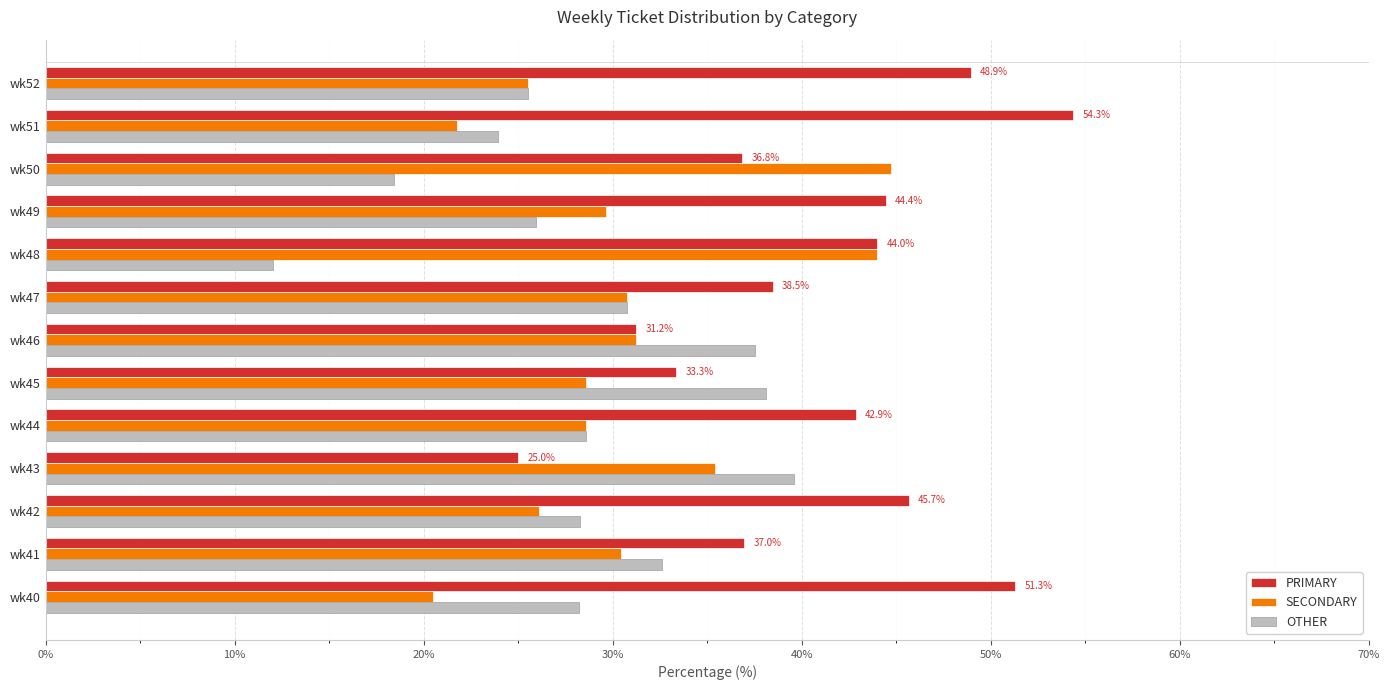

True or false: PRIMARY has a value of 48.9 at wk52.

True